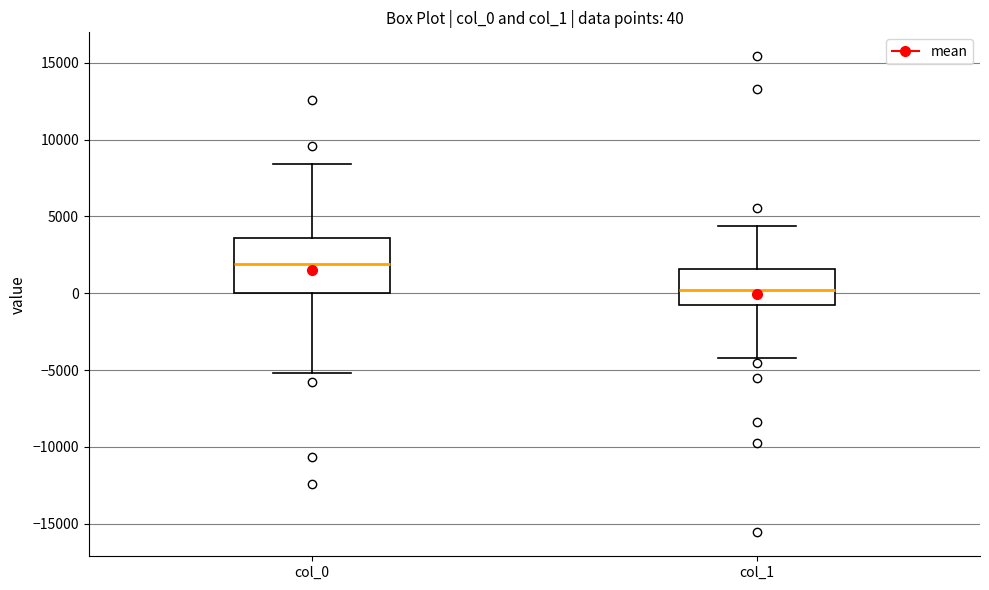

Which box has the highest median line?

col_0